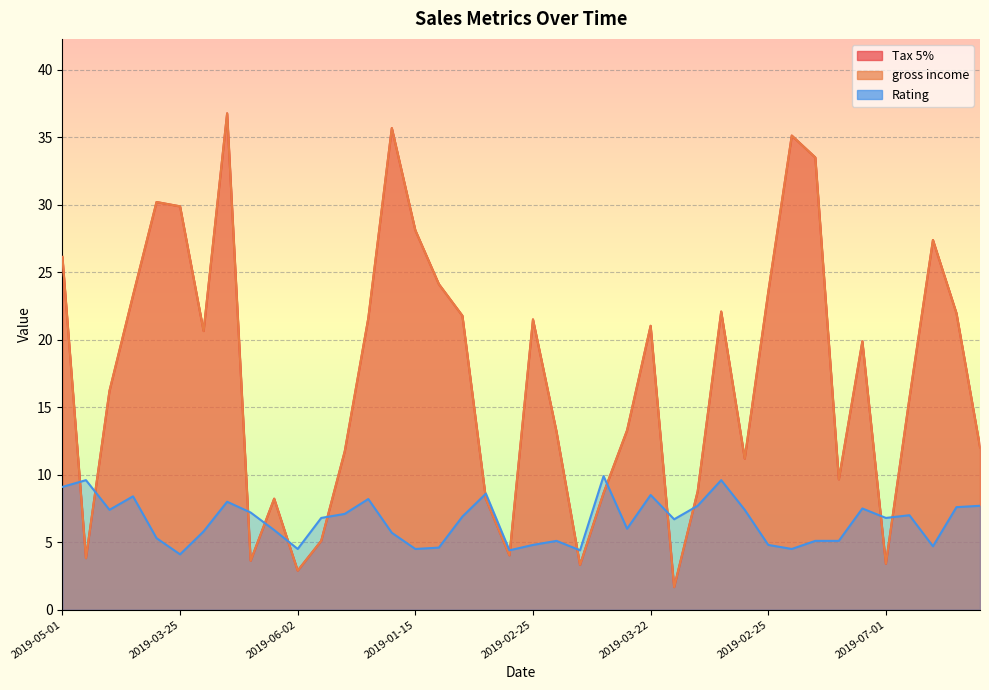

What is the difference between the Tax 5% values at 2019-10-03 and 2019-03-29?

26.9